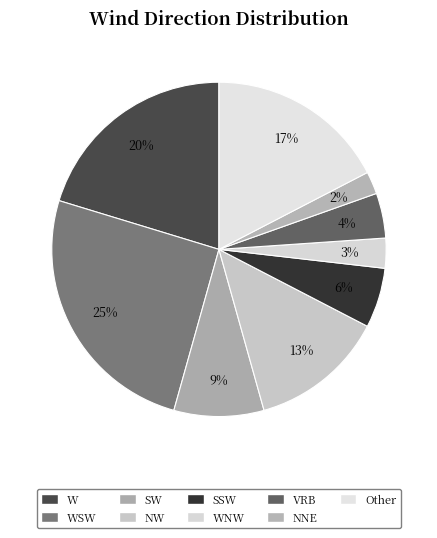

What percentage is the SSW slice, to the nearest percent?

6%